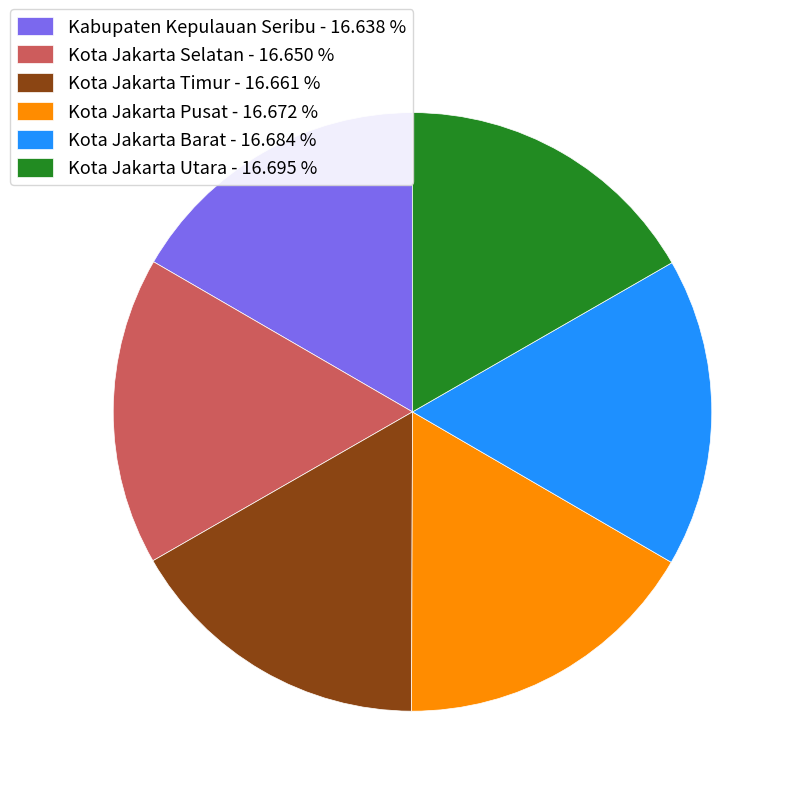

Does Kota Jakarta Pusat account for over 50% of the chart?

No